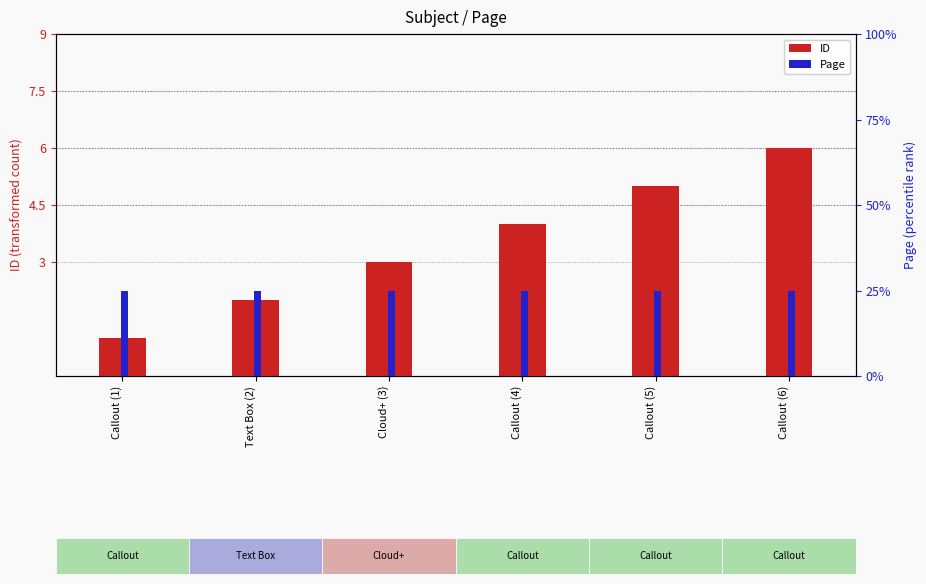

List the labels in order of ID value, smallest first.

Callout (1), Text Box (2), Cloud+ (3), Callout (4), Callout (5), Callout (6)